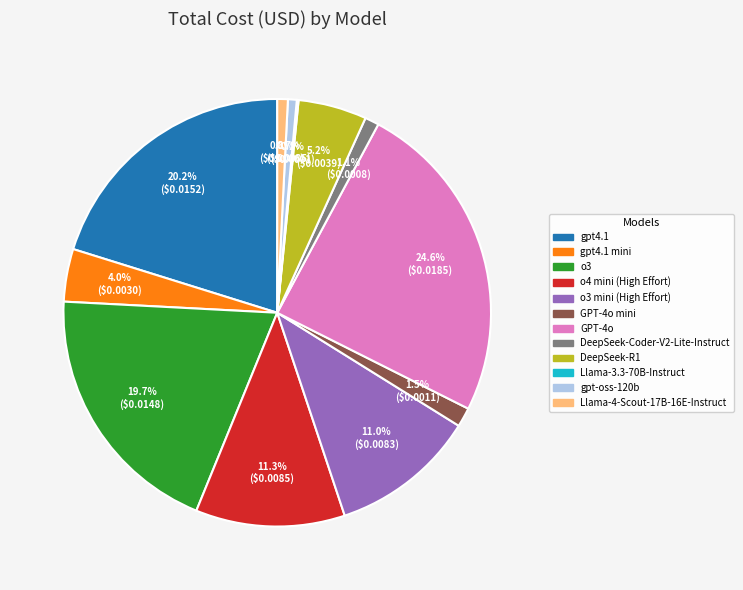

Is there a majority slice in this chart?

No